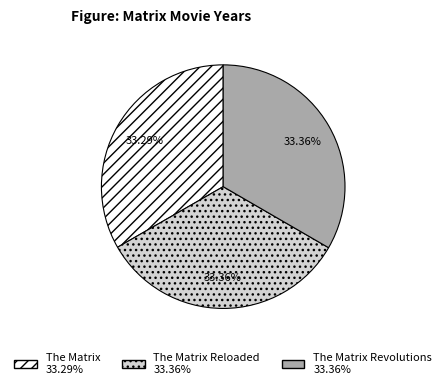

Is there any slice that represents more than half of the pie?

No